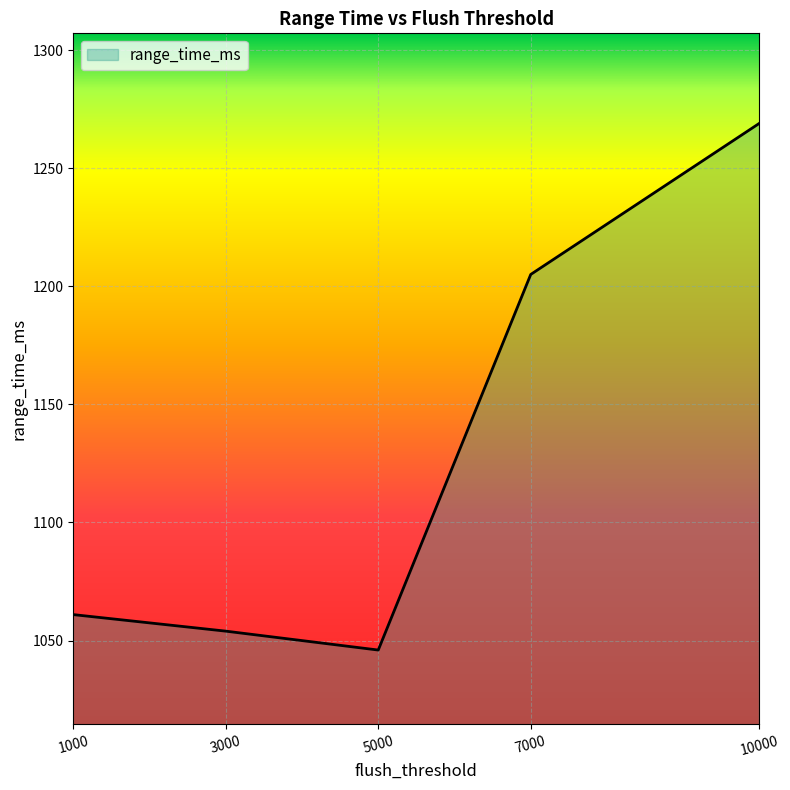

Does the chart display data point markers on the line(s)?

No